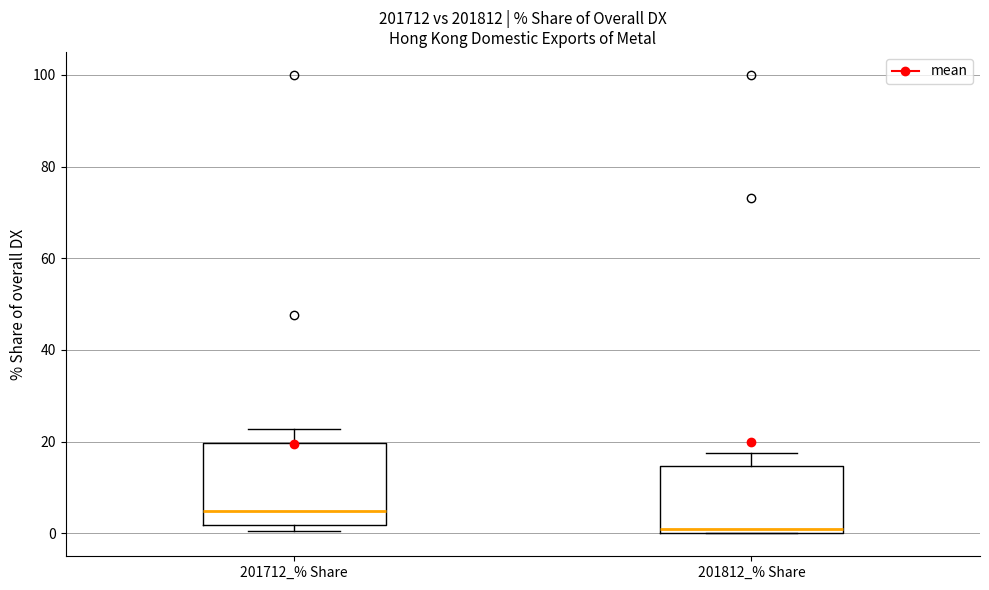

Where does the upper whisker of the box for 201712_% Share end on the y-axis? The values are not printed on the chart, so give them approximately, as read against the axis.

22